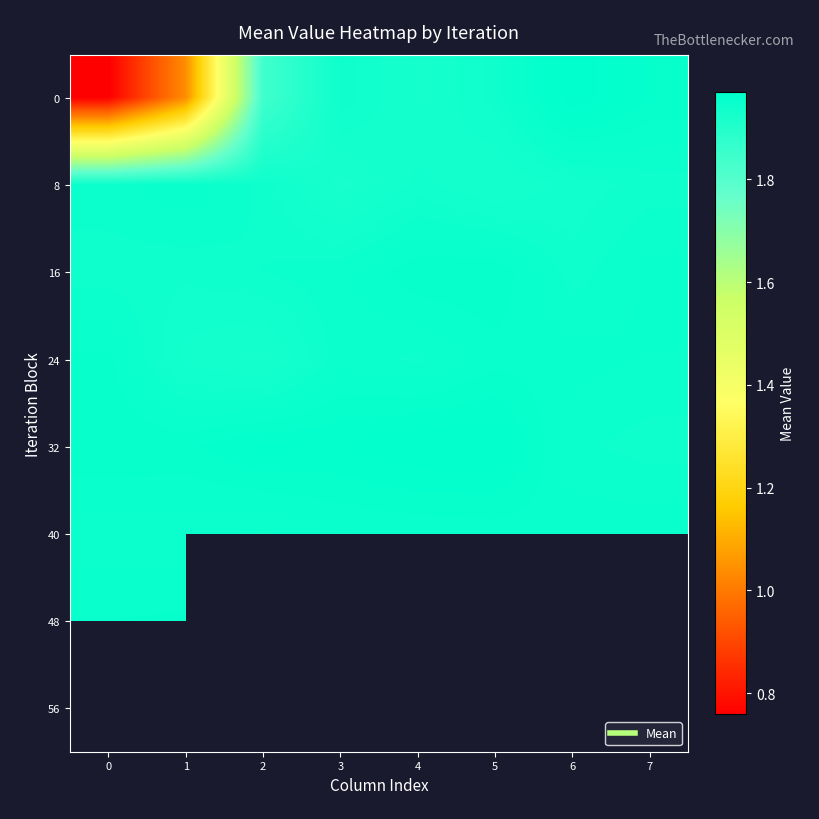

The 40 series shows 1.3 at 2. True or false?

False